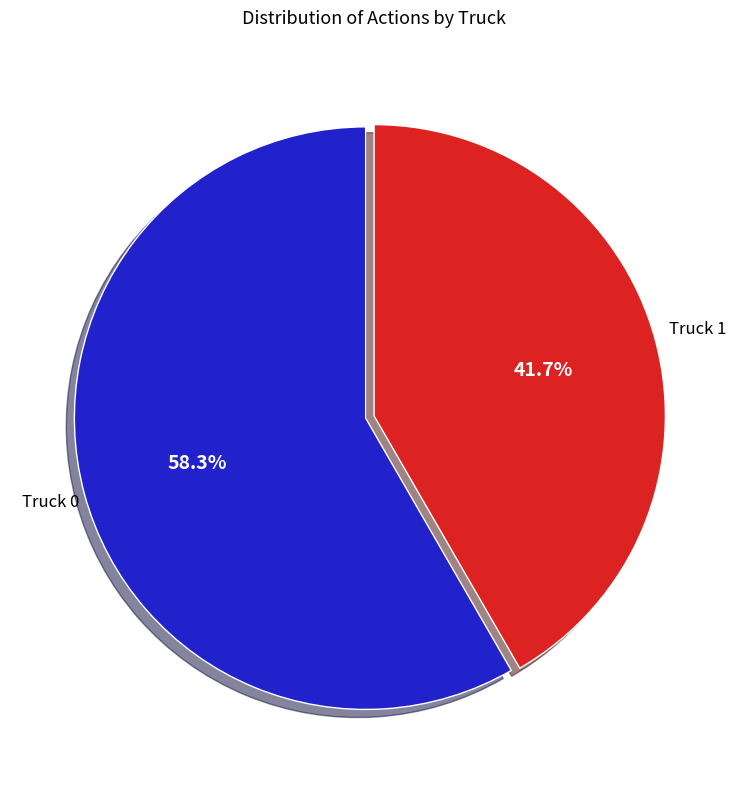

Count the number of slices in the pie.

2